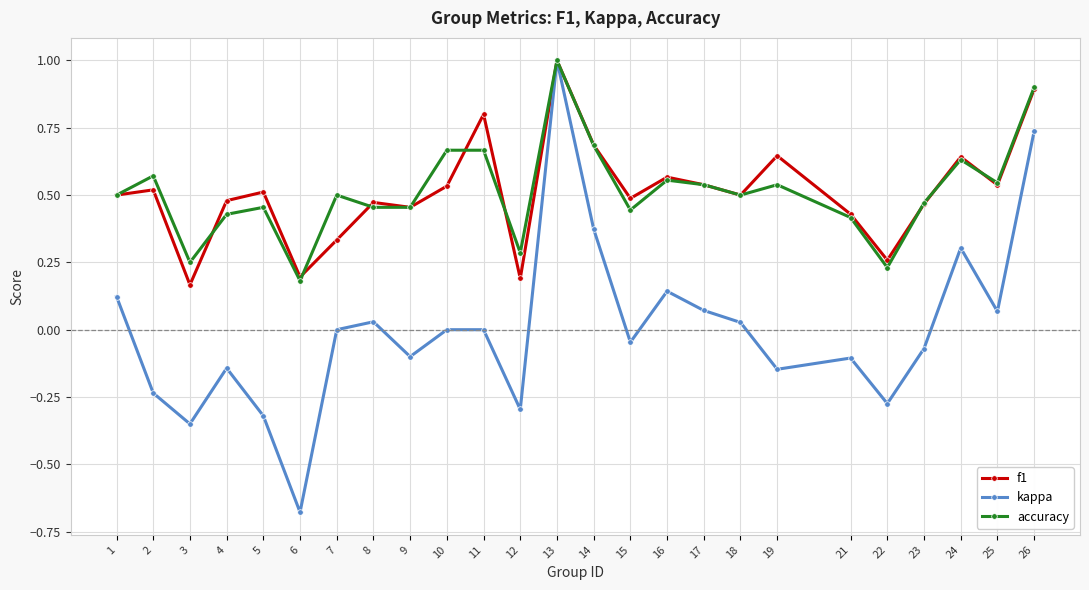

Is the value of kappa at 4 greater than the value of f1 at 2?

No